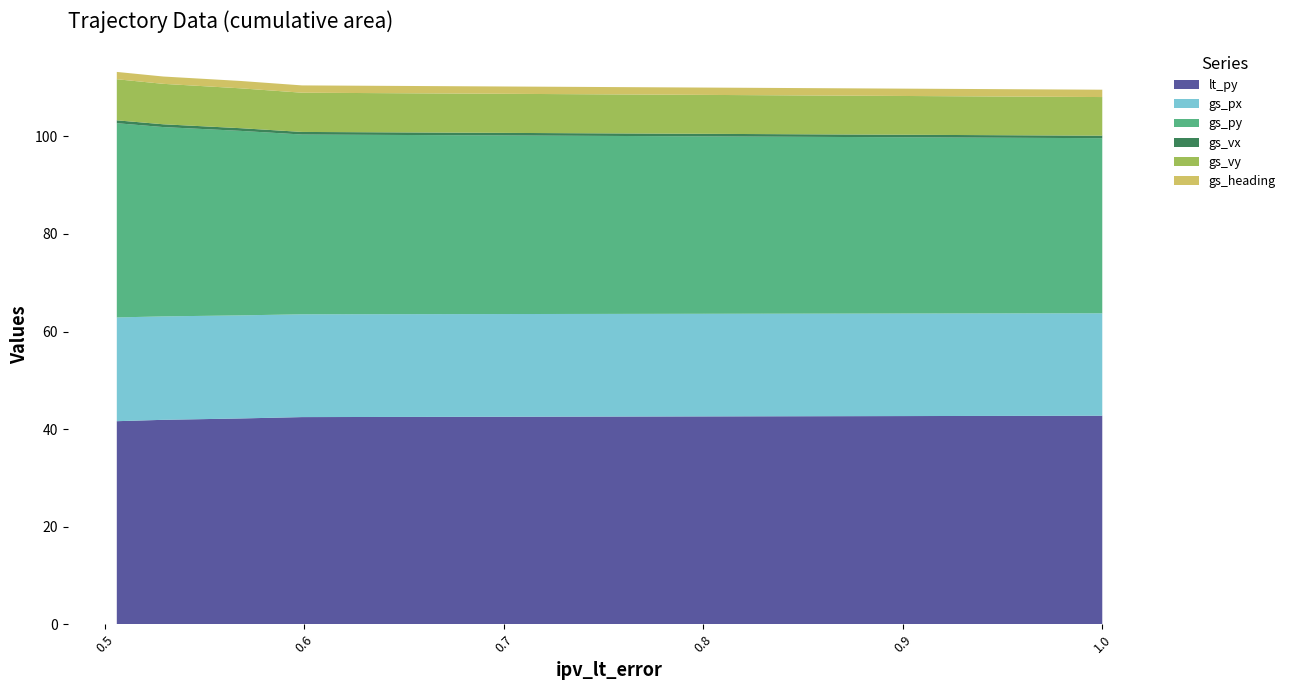

Reading left to right, transcribe all the data shown in this chart.

lt_py: 1=43.6	1=43.3	1=43.0	1=42.7	0.5989029302406362=42.5	0.5680550208689255=42.2	0.5293266342927597=41.9	0.506071511590916=41.6
gs_px: 1=20.8	1=20.9	1=20.9	1=21.0	0.5989029302406362=21.1	0.5680550208689255=21.1	0.5293266342927597=21.2	0.506071511590916=21.3
gs_py: 1=33.1	1=34.0	1=35.0	1=35.9	0.5989029302406362=36.9	0.5680550208689255=37.8	0.5293266342927597=38.8	0.506071511590916=39.8
gs_vx: 1=0.5	1=0.5	1=0.5	1=0.5	0.5989029302406362=0.5	0.5680550208689255=0.6	0.5293266342927597=0.6	0.506071511590916=0.6
gs_vy: 1=7.5	1=7.7	1=7.8	1=7.9	0.5989029302406362=8.0	0.5680550208689255=8.2	0.5293266342927597=8.3	0.506071511590916=8.4
gs_heading: 1=1.5	1=1.5	1=1.5	1=1.5	0.5989029302406362=1.5	0.5680550208689255=1.5	0.5293266342927597=1.5	0.506071511590916=1.5